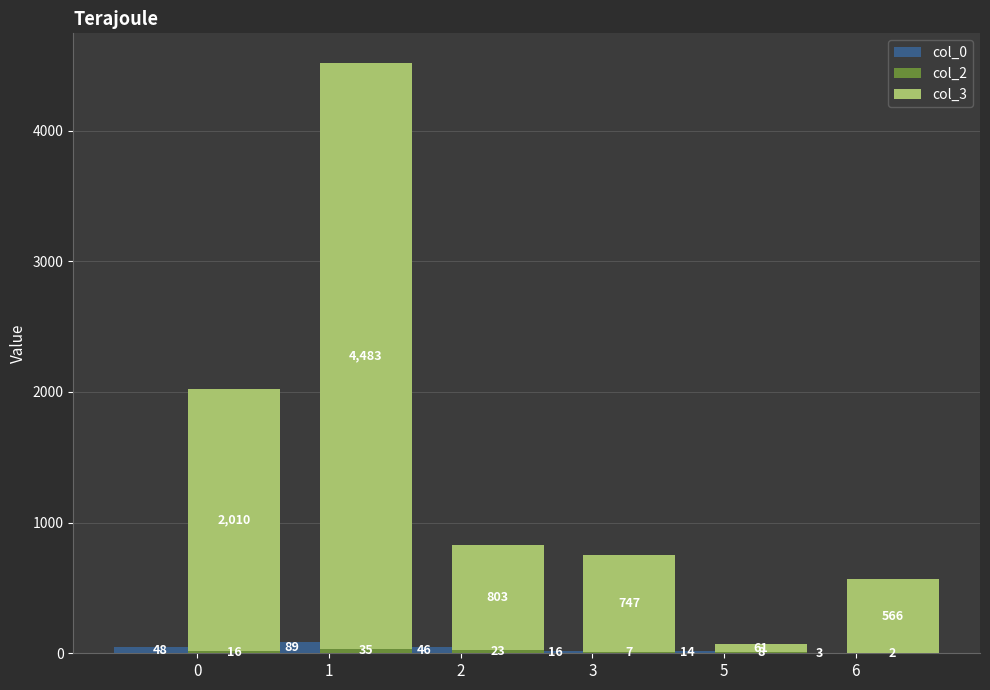

At which category is the sum across all series the highest?

1